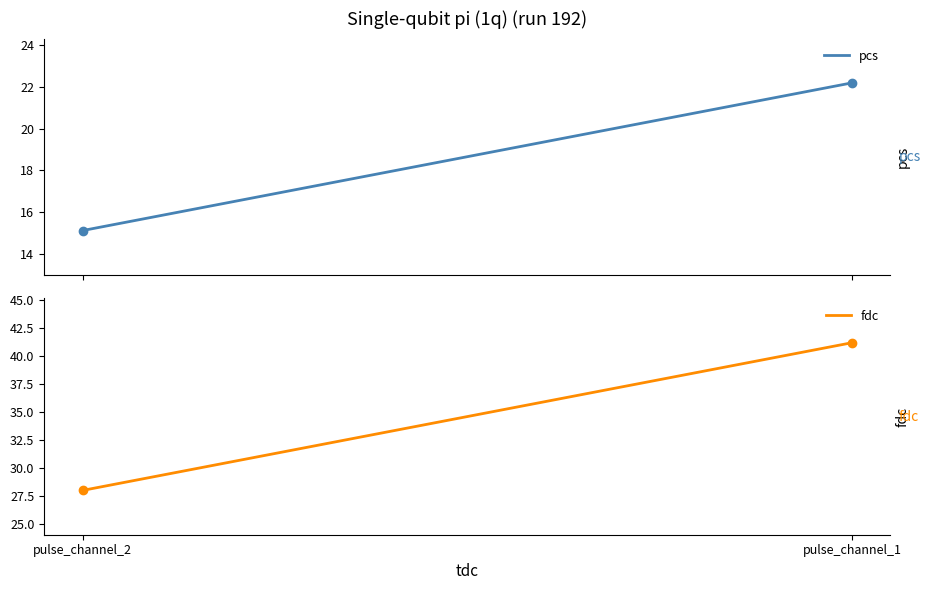

Is it true that fdc equals 28.0 at pulse_channel_2?

True